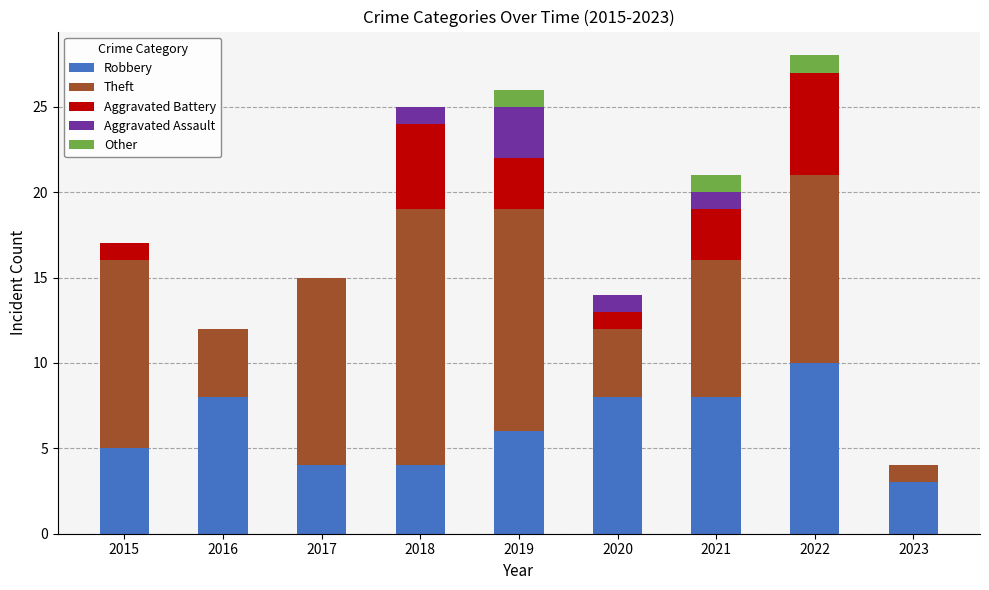

What is the total value across all series at 2023?

4